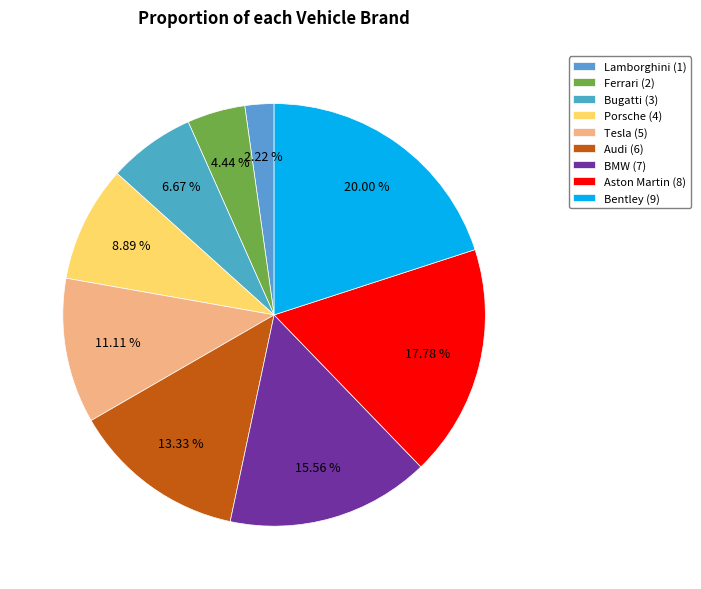

What is the largest slice in the pie chart?

Bentley